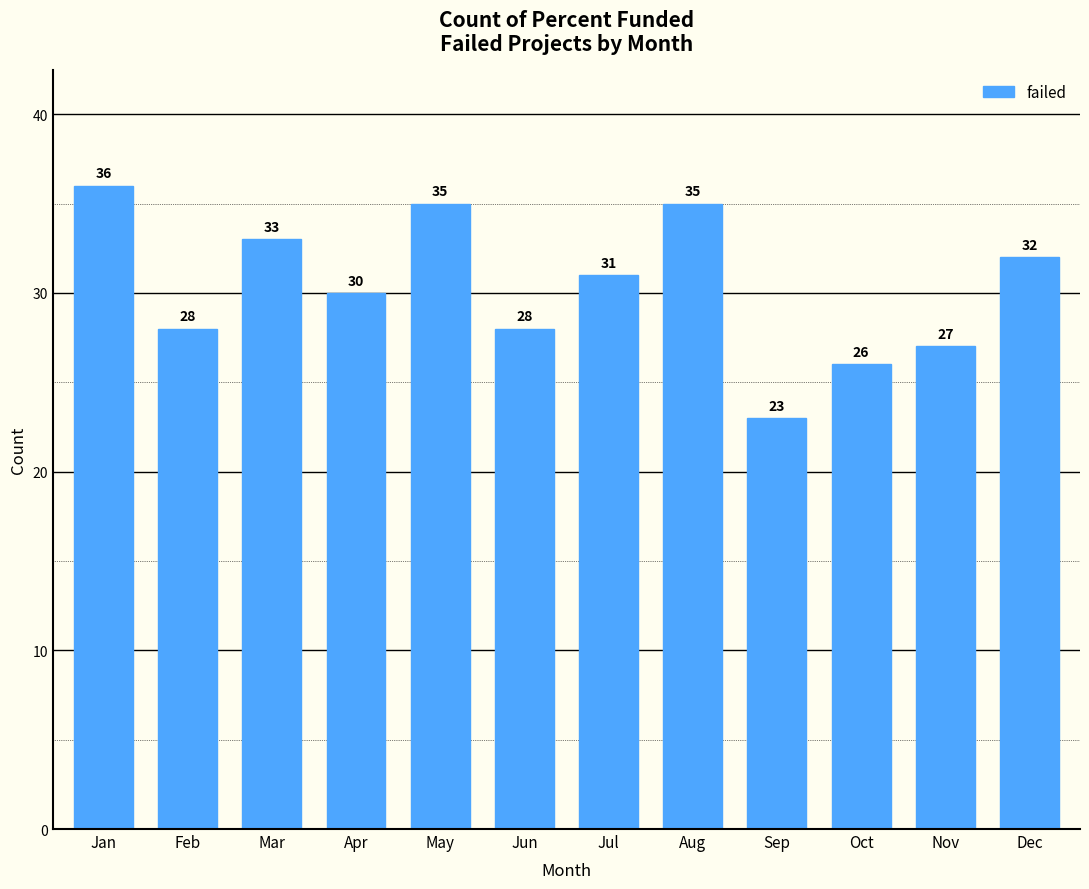

Reading right to left, what are all the values shown in this chart?

Dec=32	Nov=27	Oct=26	Sep=23	Aug=35	Jul=31	Jun=28	May=35	Apr=30	Mar=33	Feb=28	Jan=36